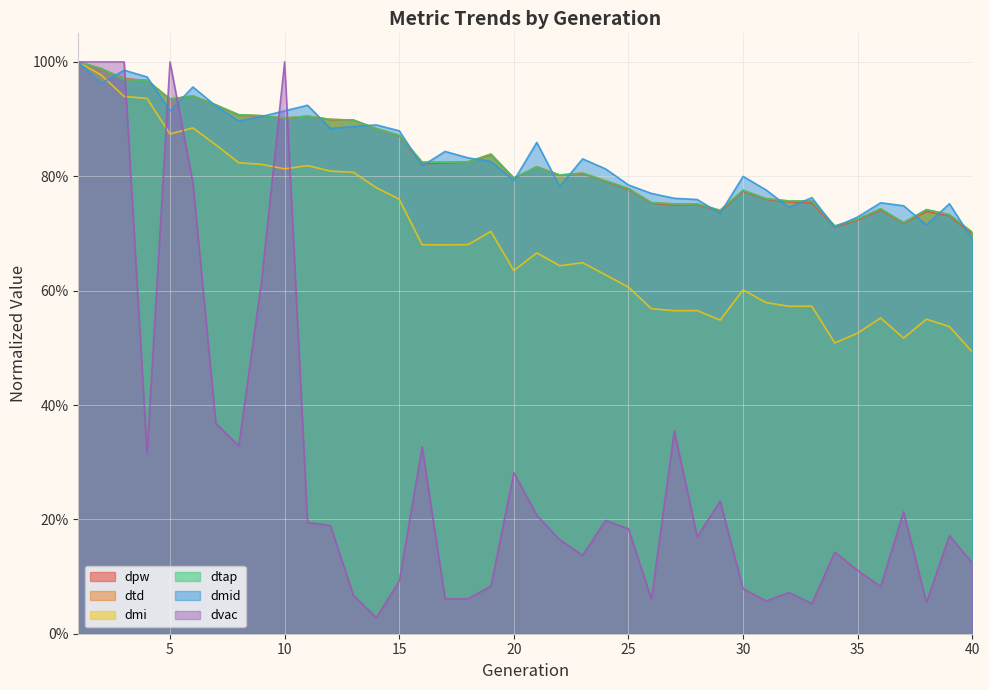

At which category does dtd reach its first local peak?

6